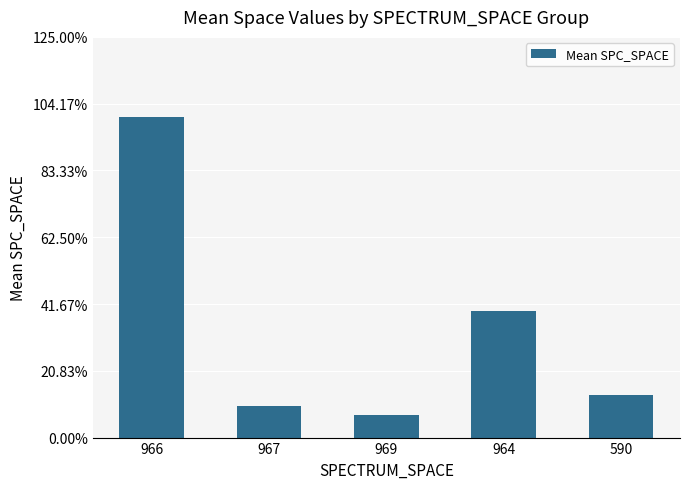

Are the bars horizontal?

No